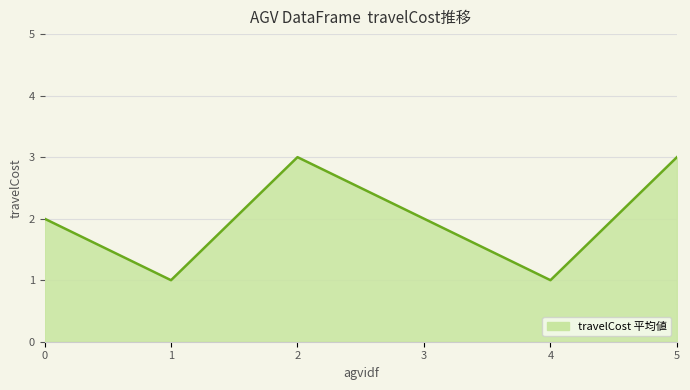

How many lines are shown in the chart?

1